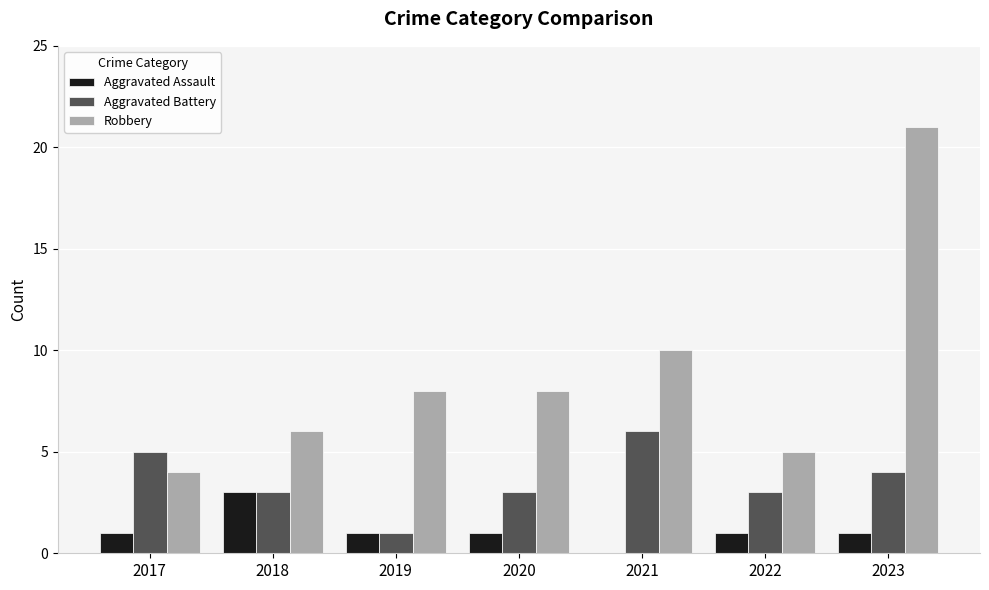

Is it true that Aggravated Assault equals 1 at 2020?

True